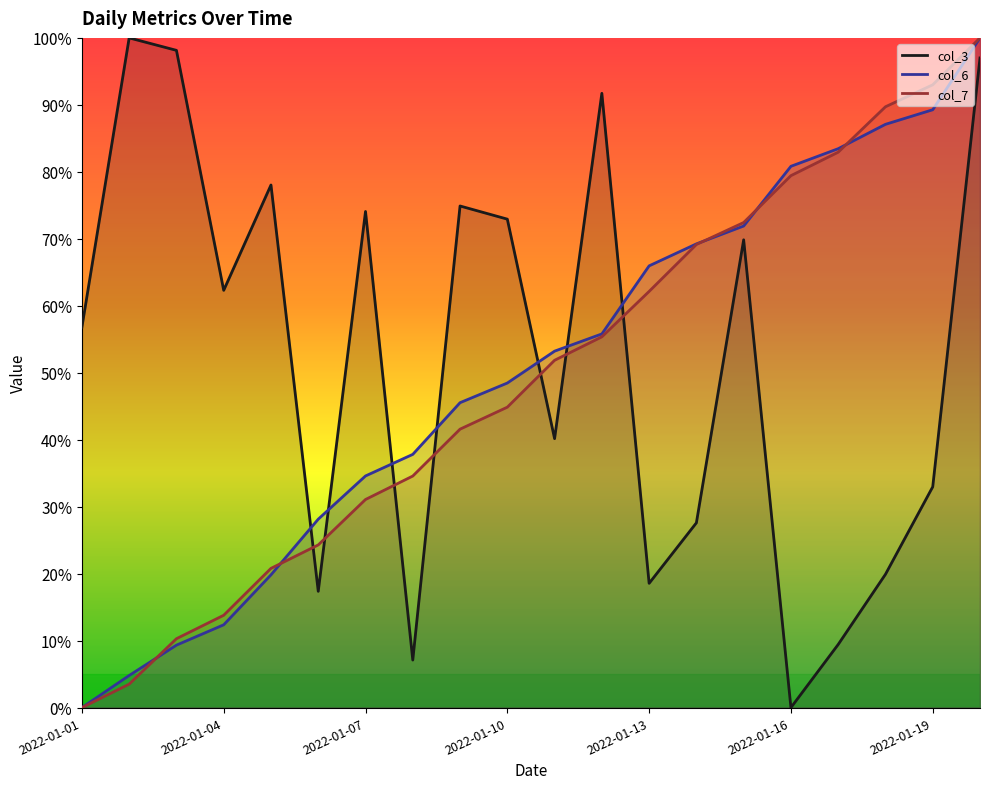

Does the chart display data point markers on the line(s)?

No